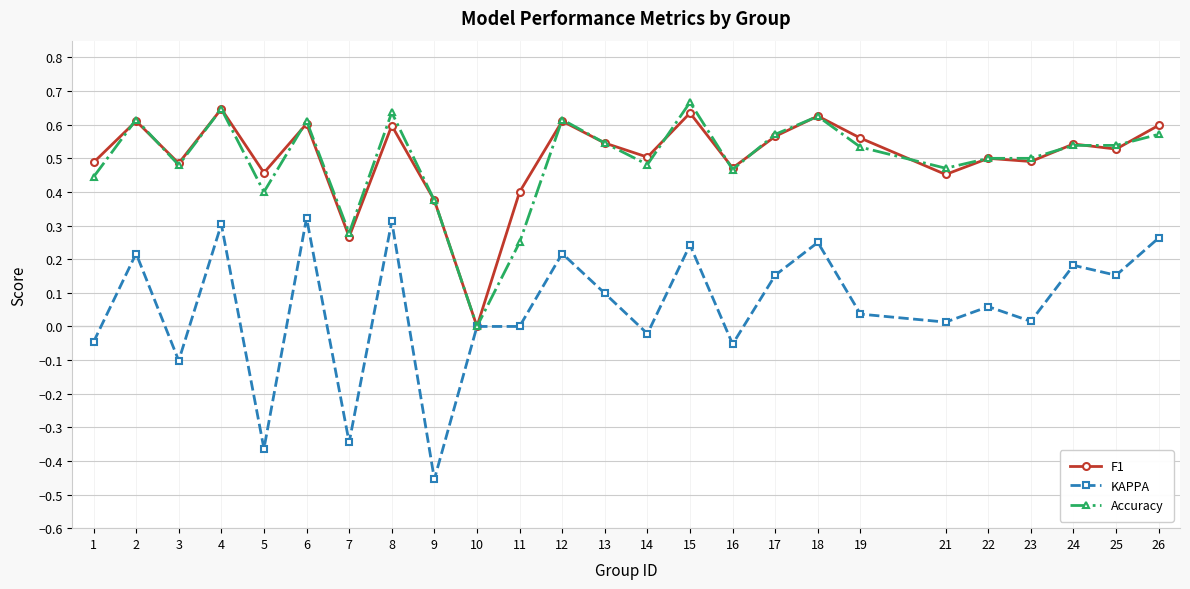

At which category does the chart reach its minimum across all series?

9